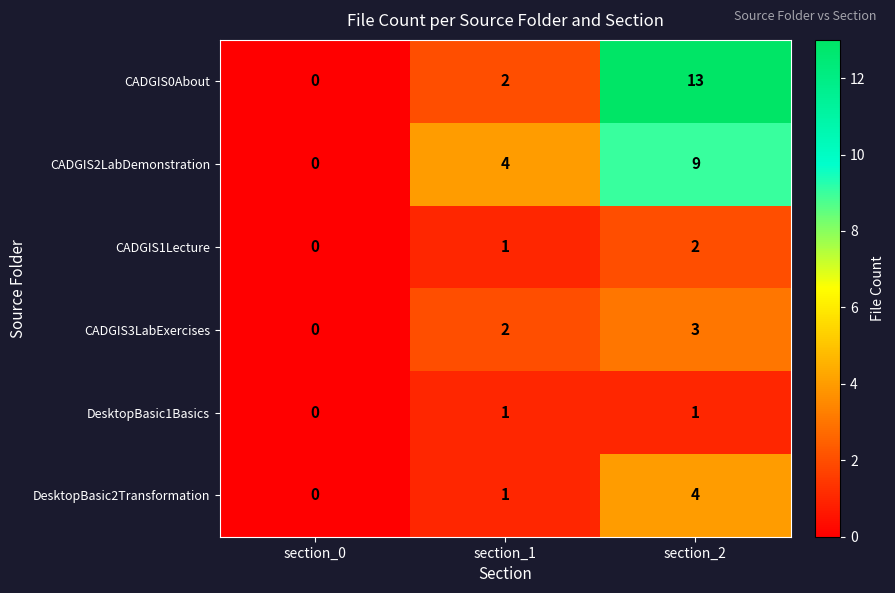

How many data points does each series have?

3